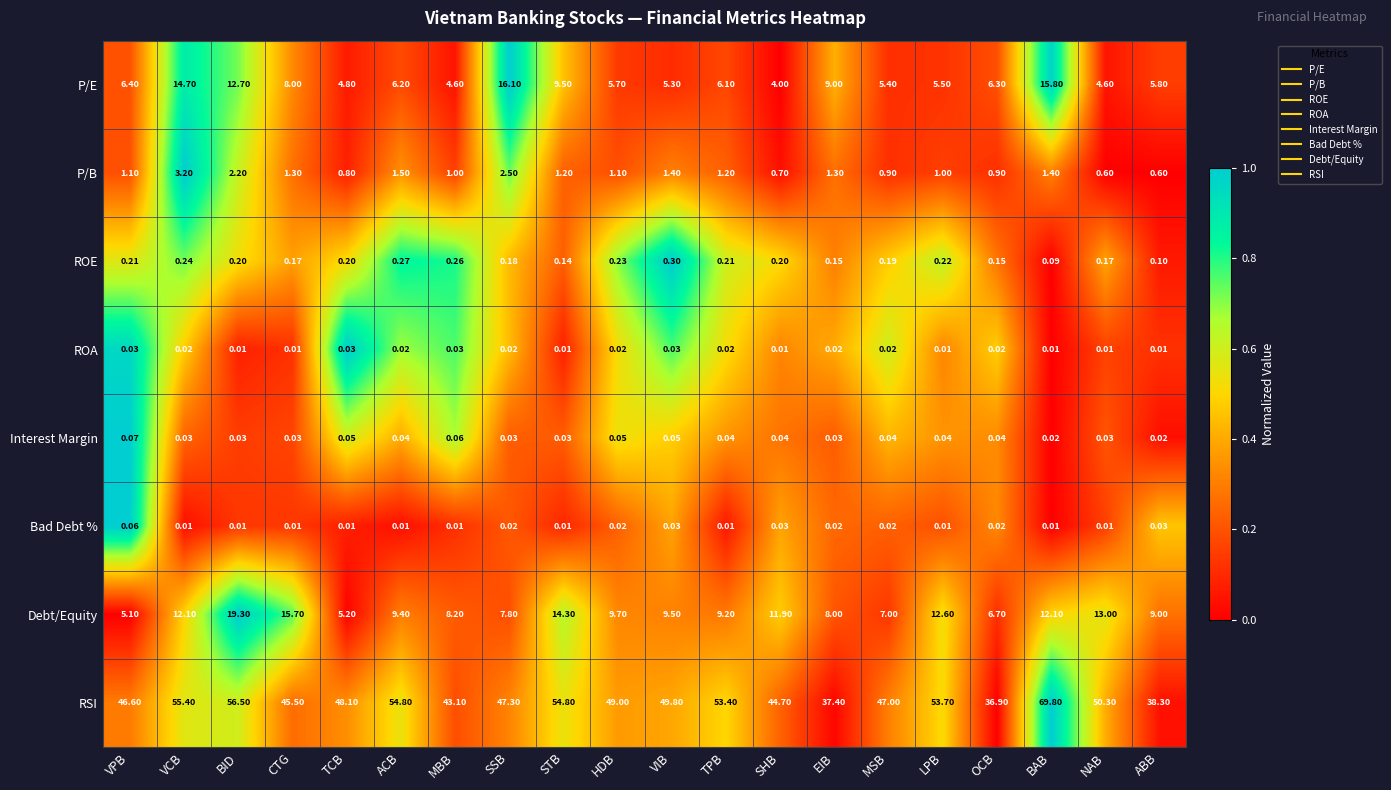

Between HDB and LPB, which series saw the biggest shift?

RSI